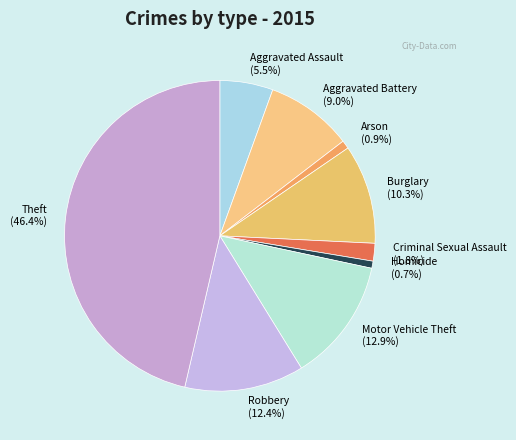

Is Arson the majority of the pie?

No